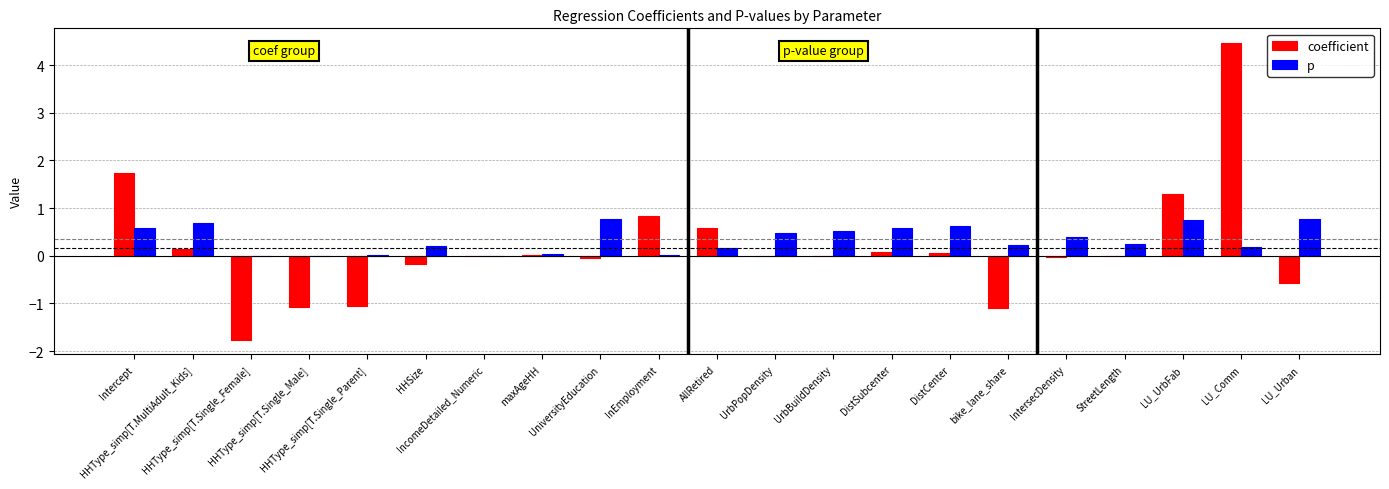

What is the sum of all p values?

7.2